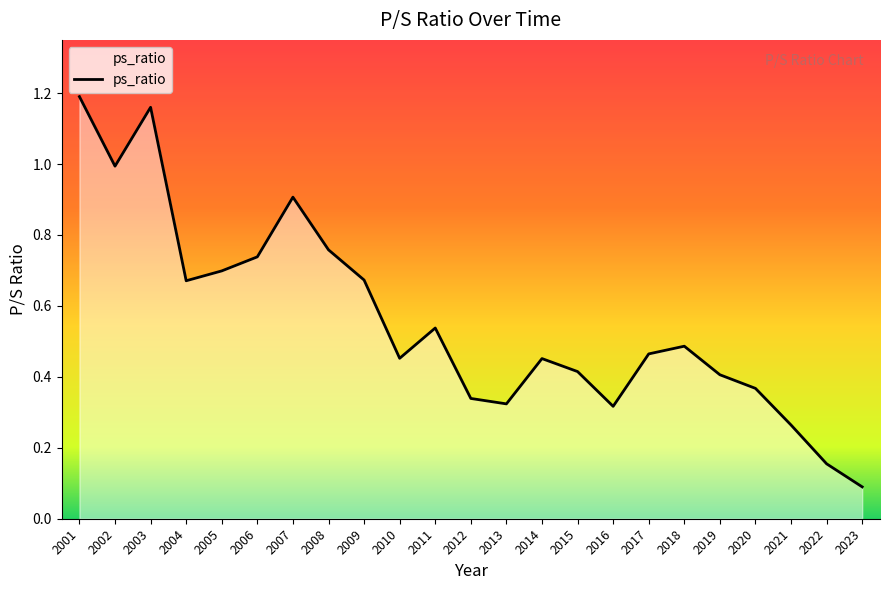

At which category does the chart reach its peak across all series?

2001